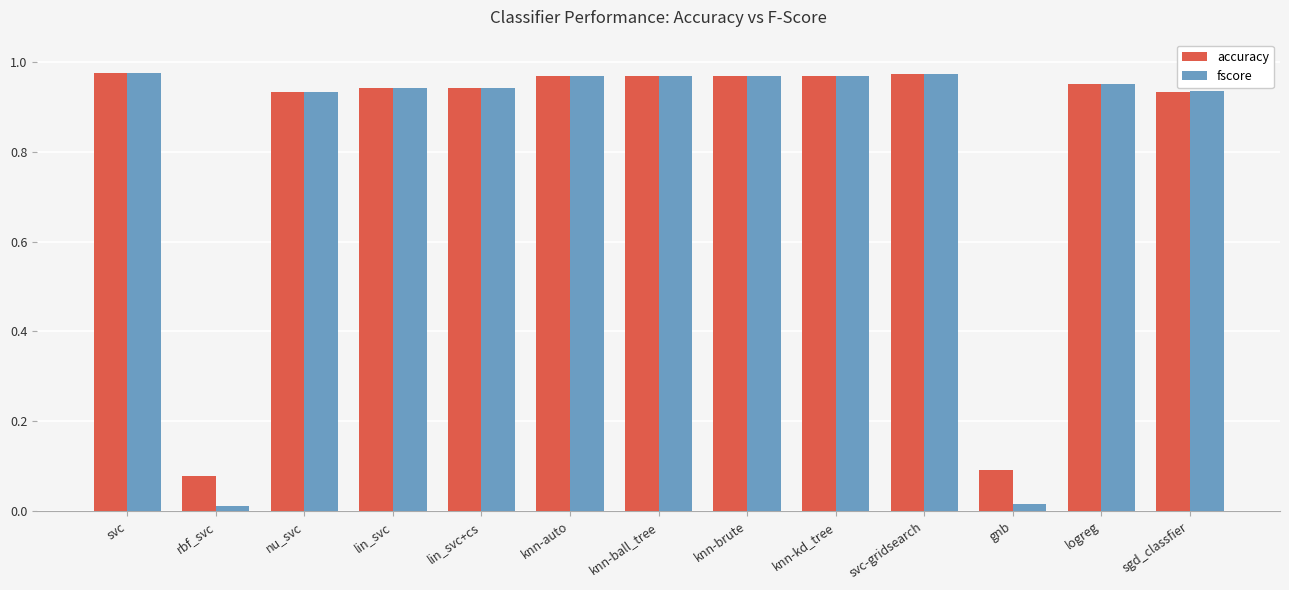

Is it true that accuracy equals 1.6 at lin_svc?

False